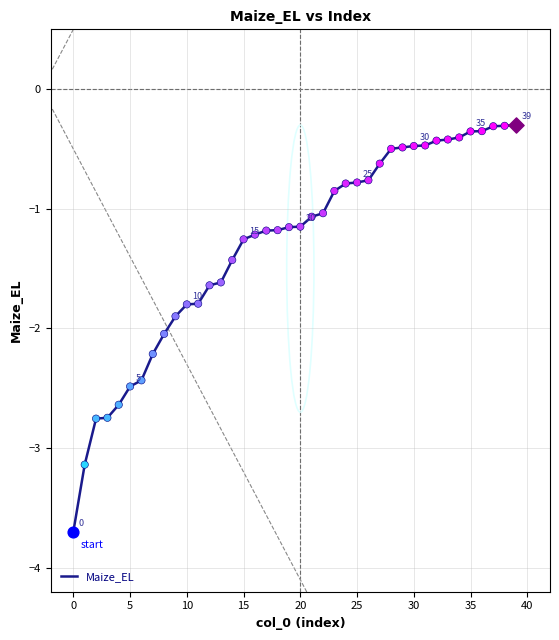

What is the greatest value displayed?

-0.3